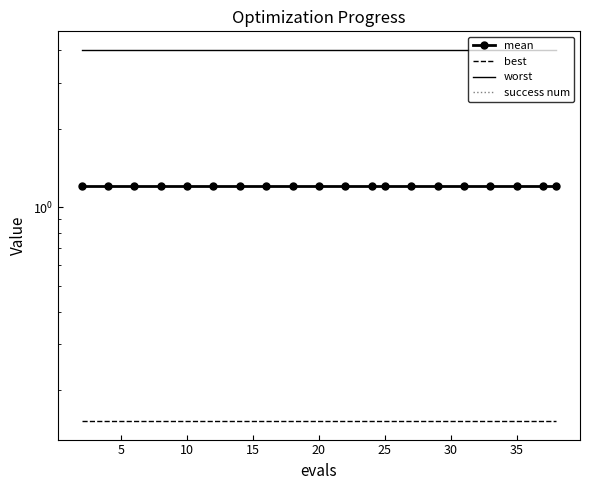

Reading left to right, transcribe all the data shown in this chart.

mean: 1.2	1.2	1.2	1.2	1.2	1.2	1.2	1.2	1.2	1.2	1.2	1.2	1.2	1.2	1.2	1.2	1.2	1.2	1.2	1.2
best: 0.2	0.2	0.2	0.2	0.2	0.2	0.2	0.2	0.2	0.2	0.2	0.2	0.2	0.2	0.2	0.2	0.2	0.2	0.2	0.2
worst: 4.0	4.0	4.0	4.0	4.0	4.0	4.0	4.0	4.0	4.0	4.0	4.0	4.0	4.0	4.0	4.0	4.0	4.0	4.0	4.0
success num: 0.0	0.0	0.0	0.0	0.0	0.0	0.0	0.0	0.0	0.0	0.0	0.0	0.0	0.0	0.0	0.0	0.0	0.0	0.0	0.0